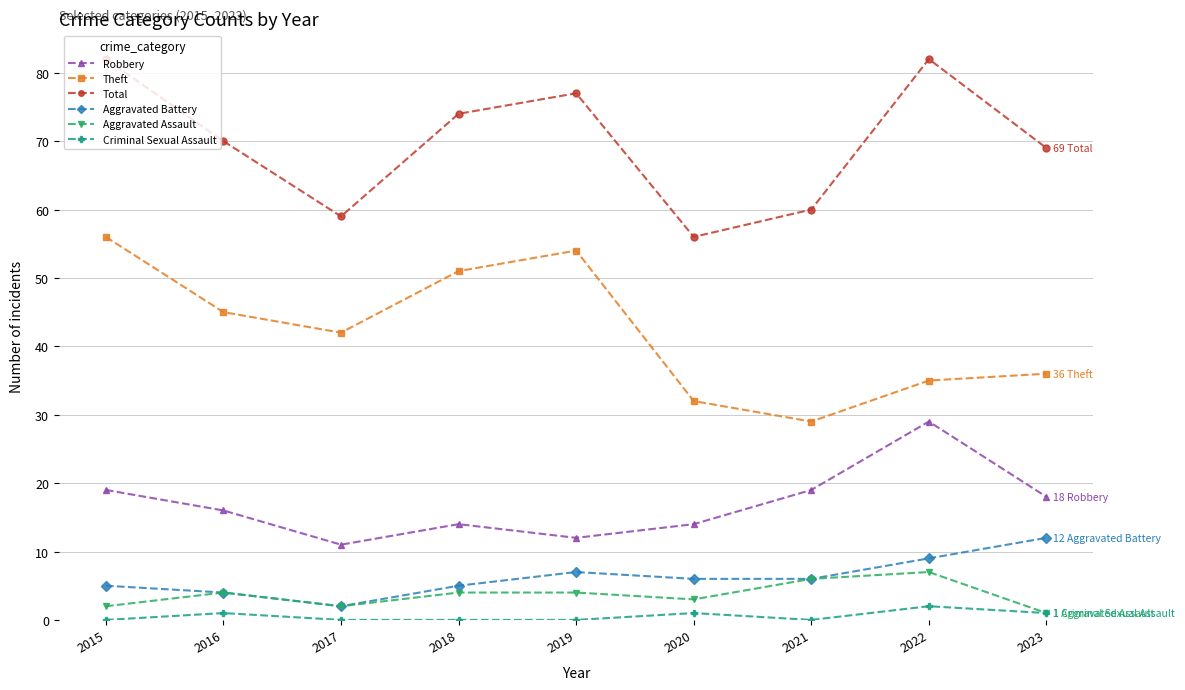

How many lines are shown in the chart?

6